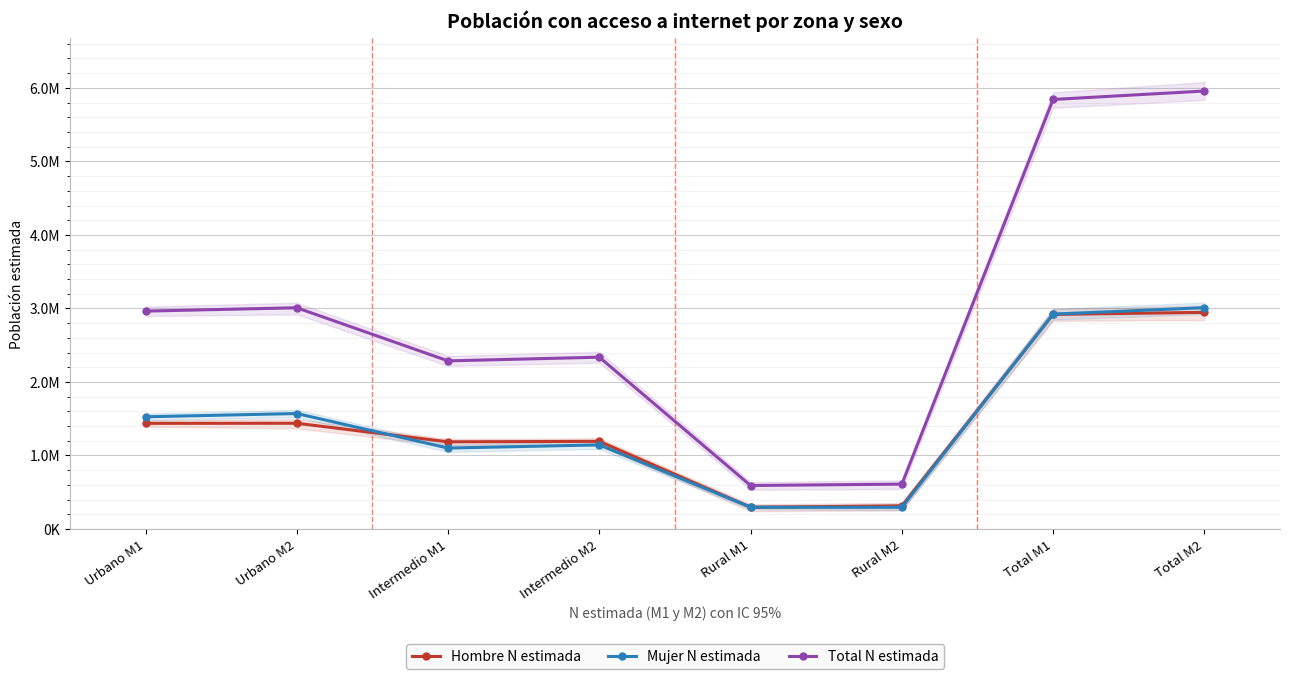

Which category has the highest value in the Total N estimada series?

Total M2